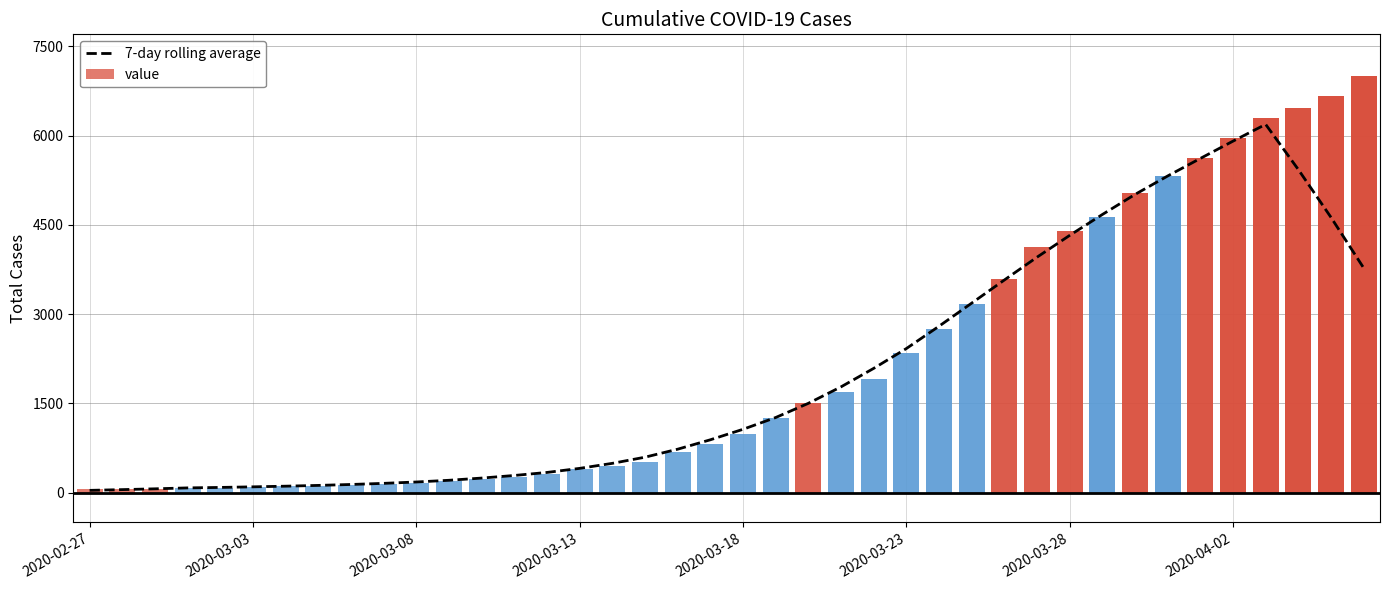

The value at 11 is 209.0. True or false?

True